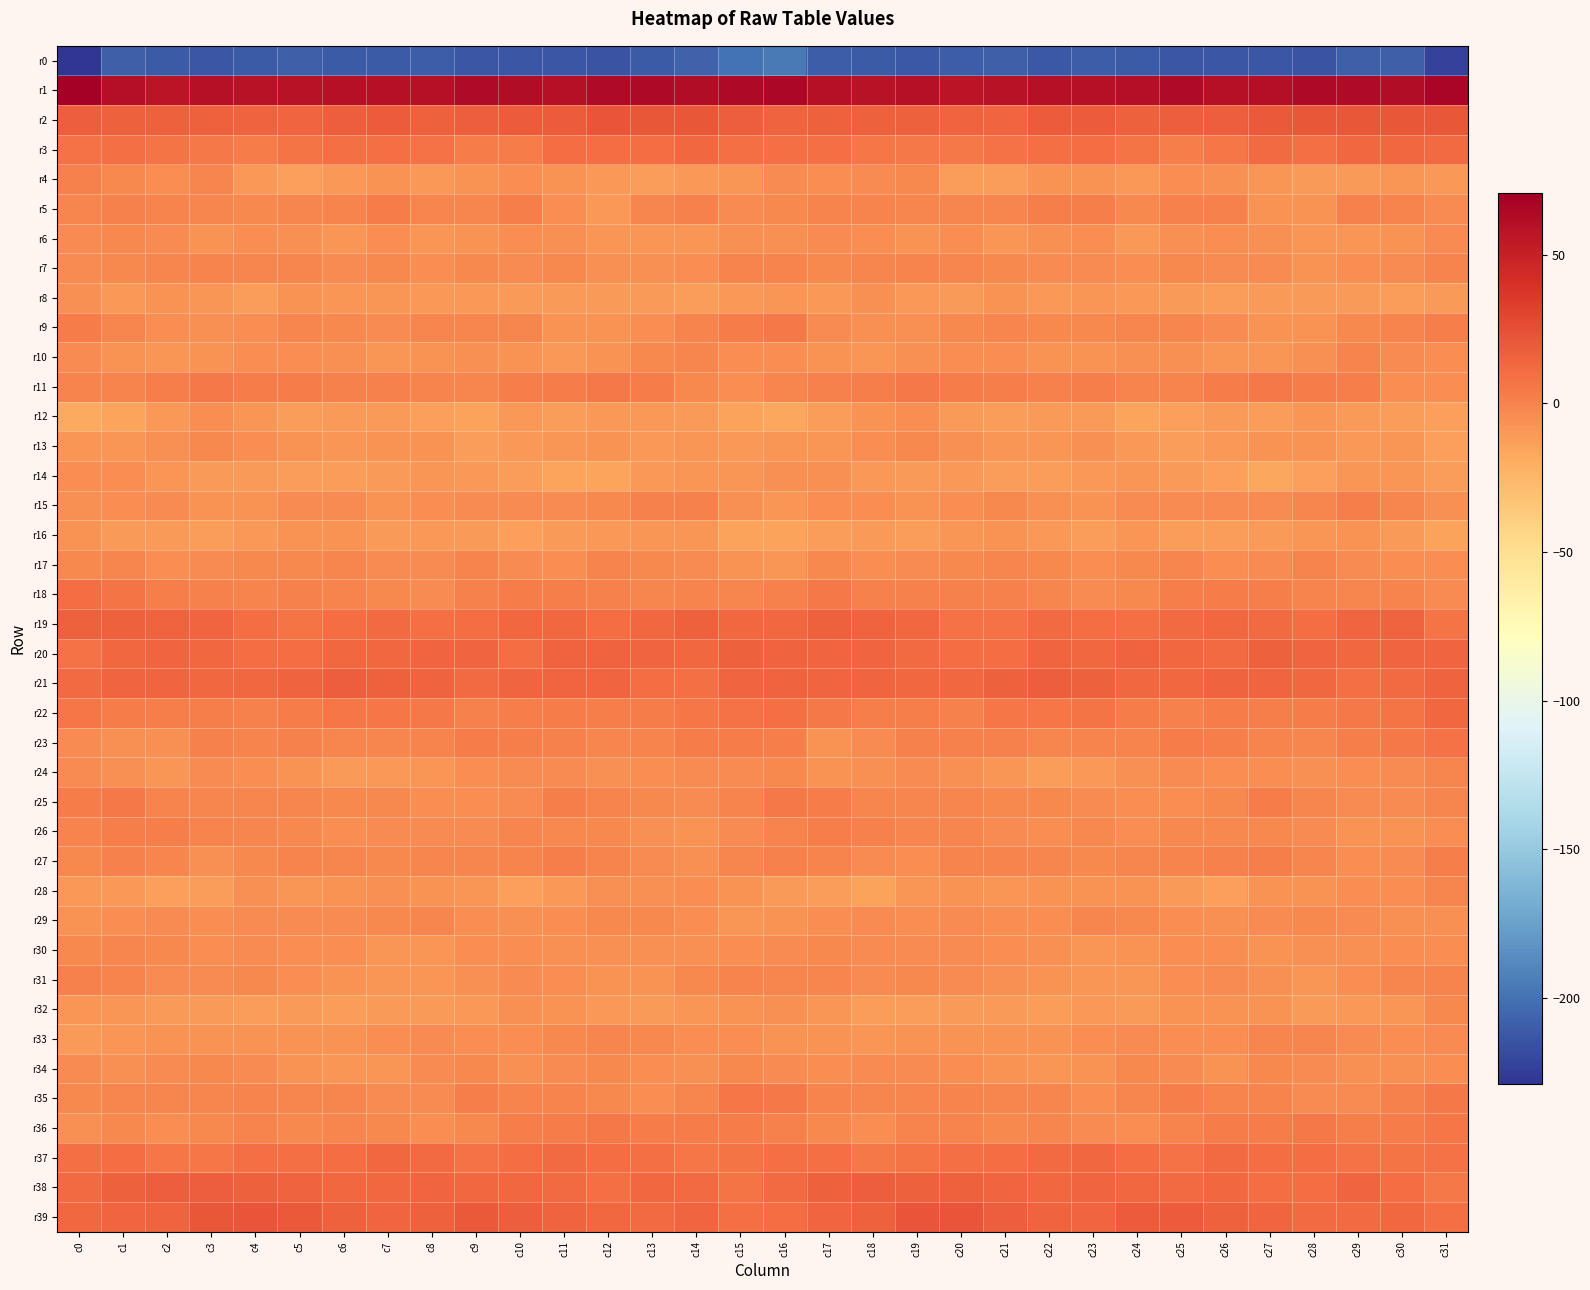

Which series has the widest spread of values?

r0